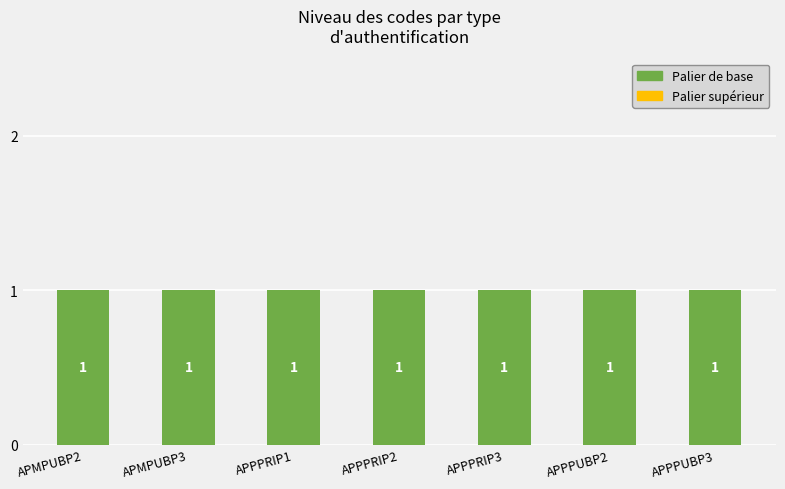

Which series has the largest range (max minus min)?

Palier de base